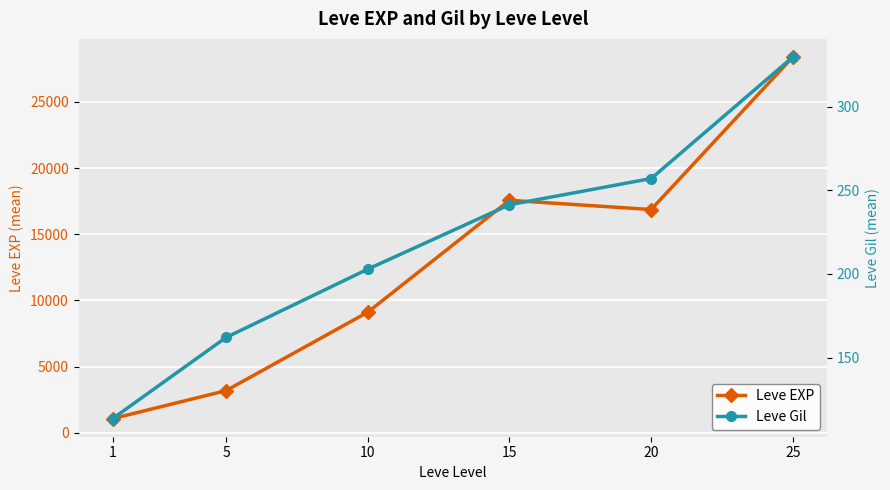

The value of Leve Gil at 20 is 149.5. True or false?

False